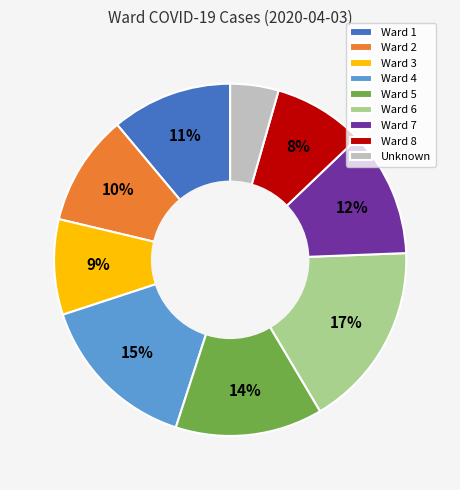

What percentage is the Ward 3 slice, to the nearest percent?

9%